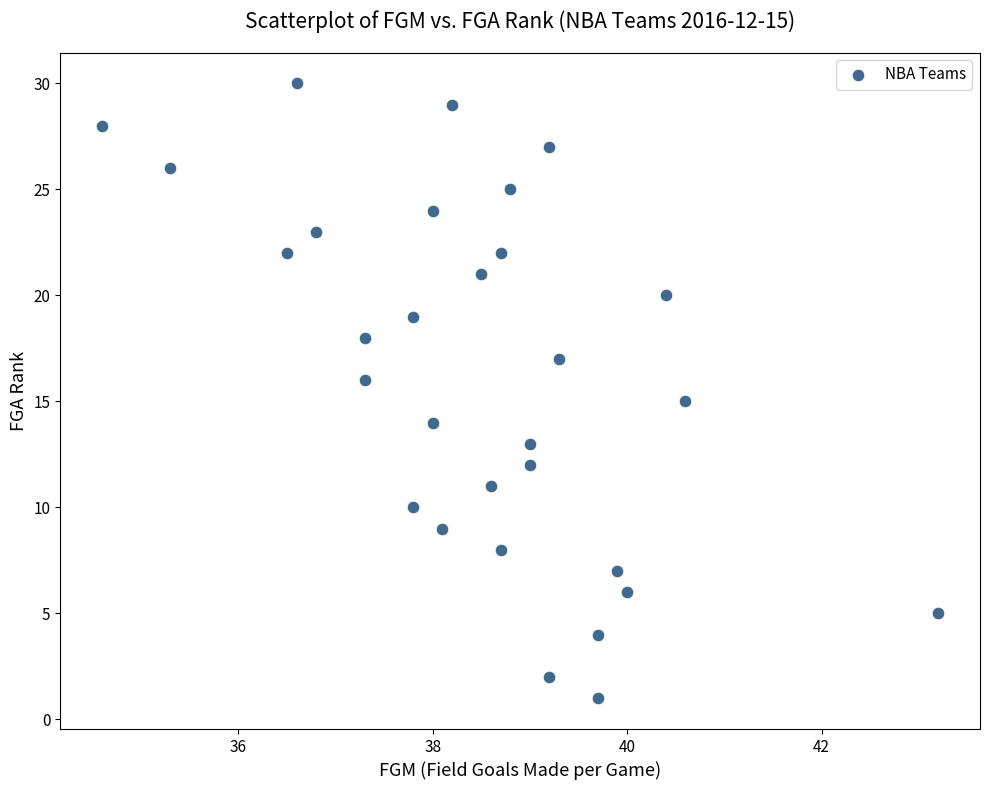

What is the range of Y values (max minus min)?

29